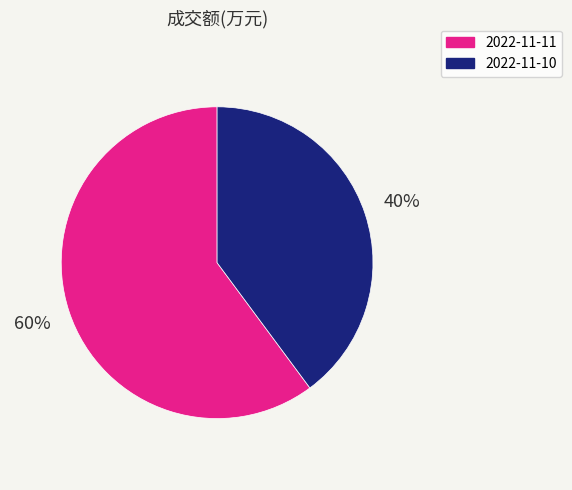

To the nearest percent, what percentage of the pie is 2022-11-11?

60%